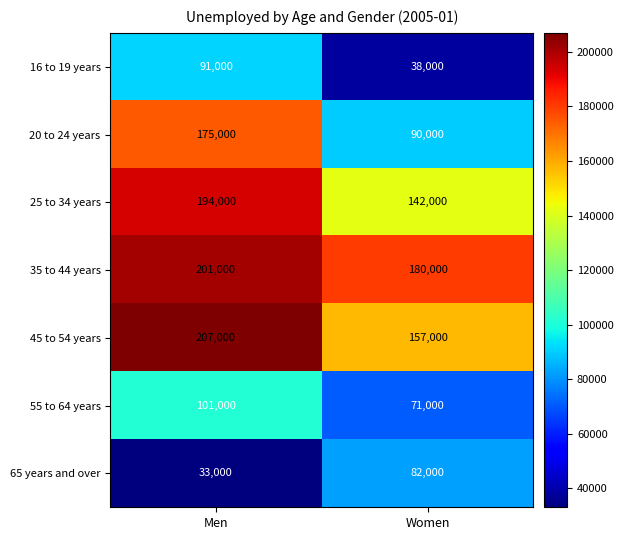

Is it true that 55 to 64 years equals 35152 at Women?

False